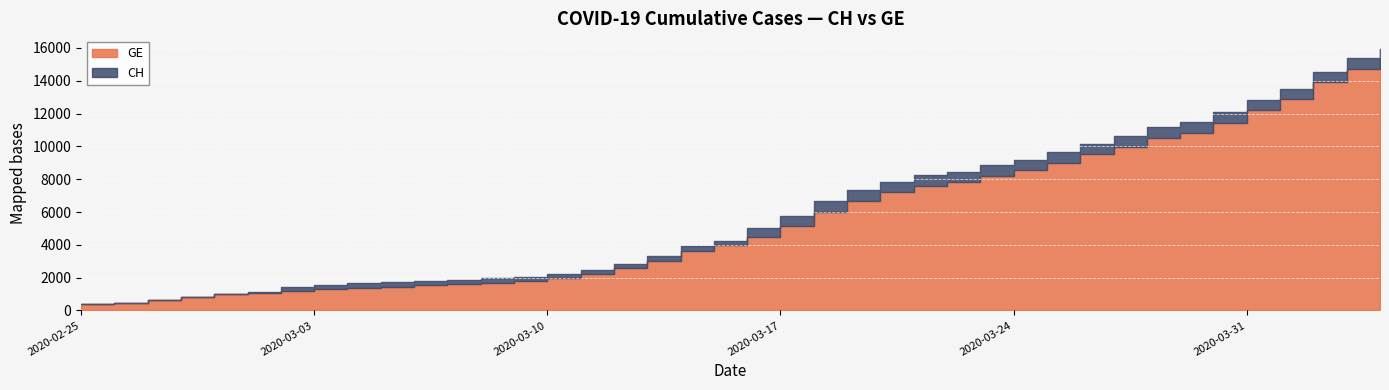

Rank the series by their average value, from lowest to highest.

GE, CH